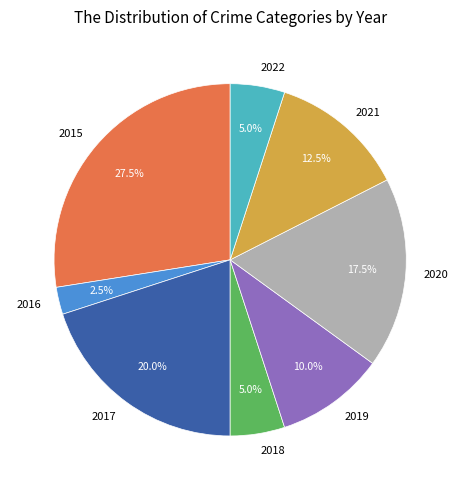

Between 2019 and 2016, which is larger?

2019